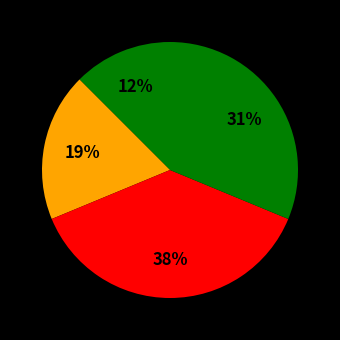

Count the number of slices in the pie.

4